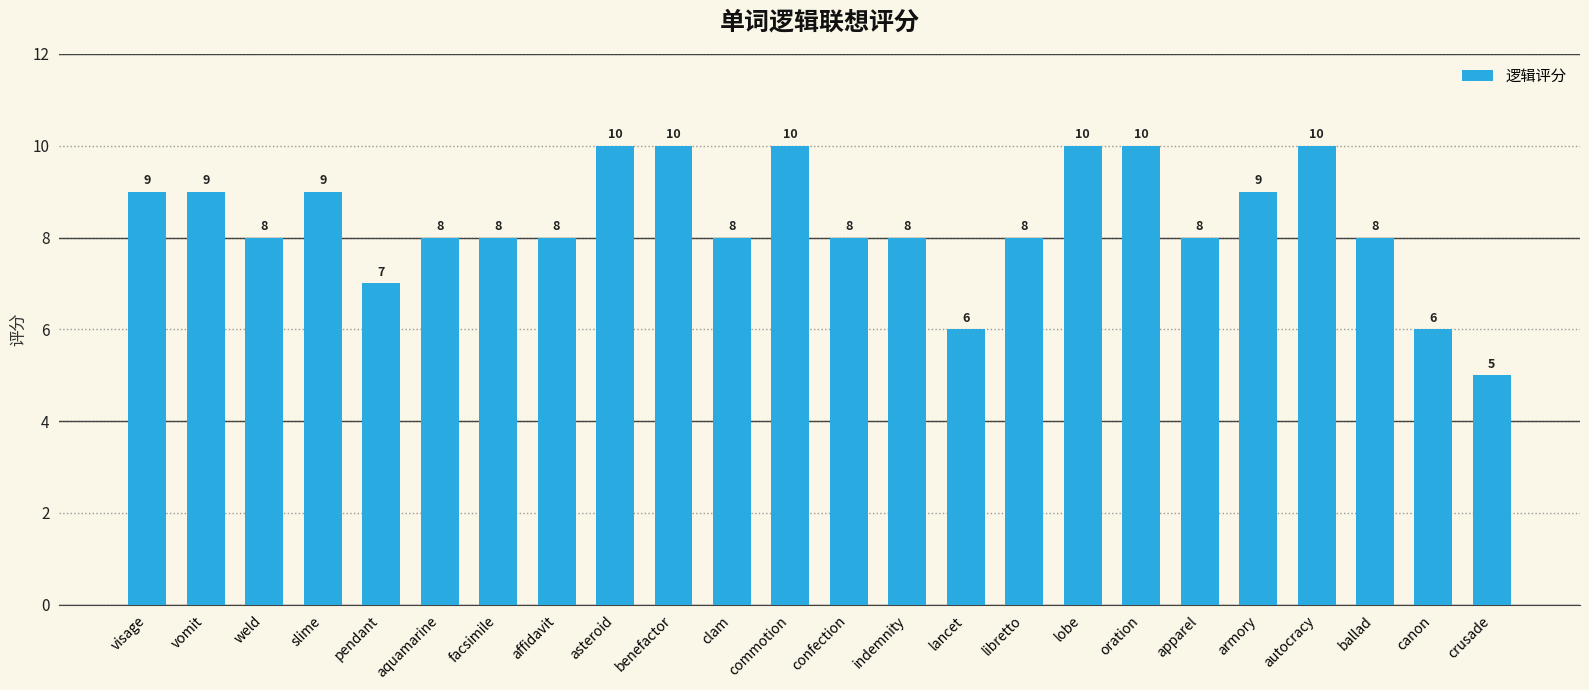

Between visage and lobe, which is larger?

lobe